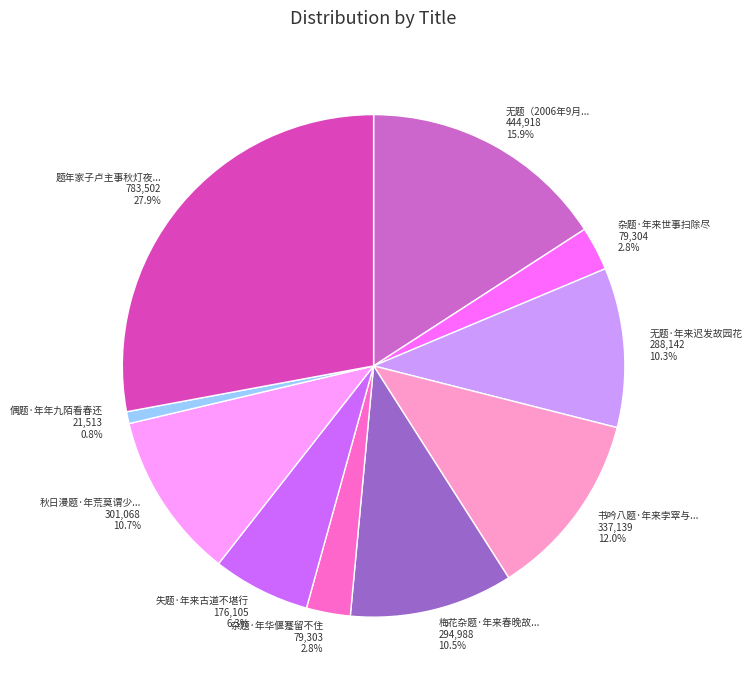

Is there a majority slice in this chart?

No